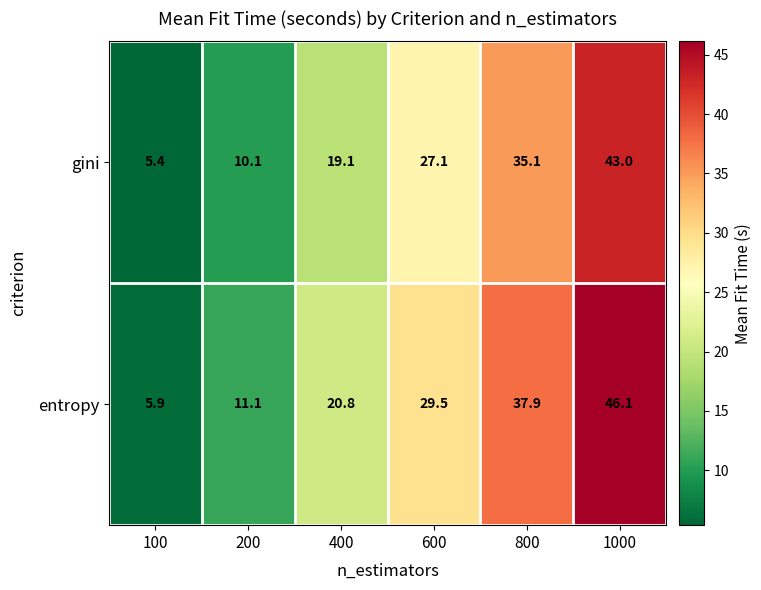

Where is entropy nearest to the value 26?

600